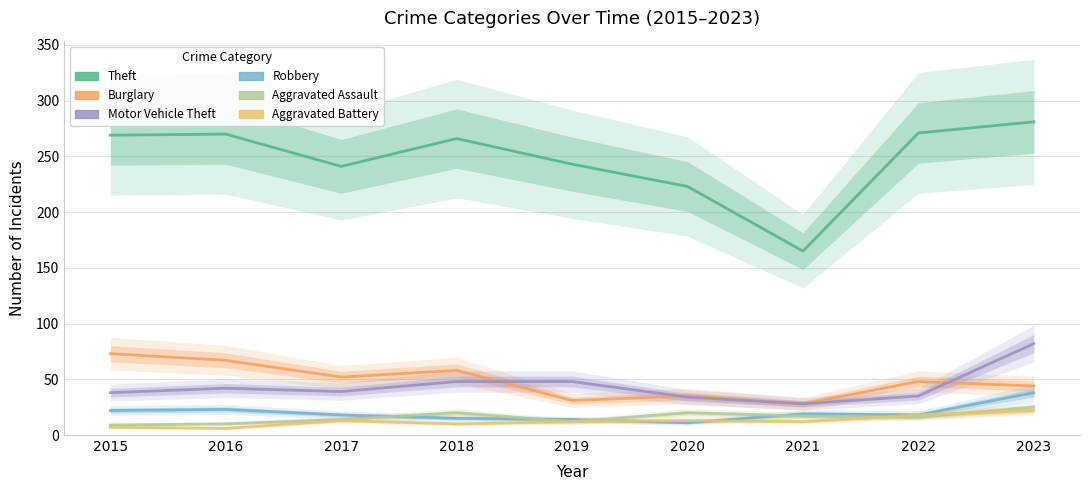

Is it true that Burglary equals 58 at 2018?

True